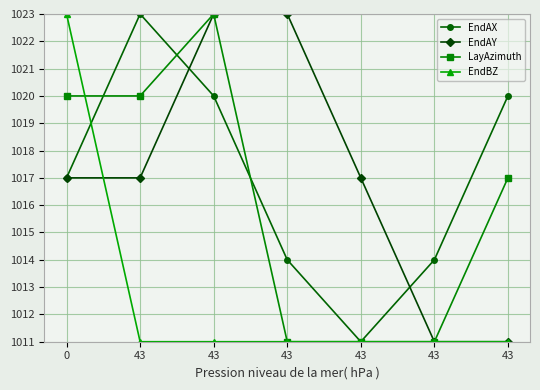

True or false: EndAX and LayAzimuth intersect in this chart.

True